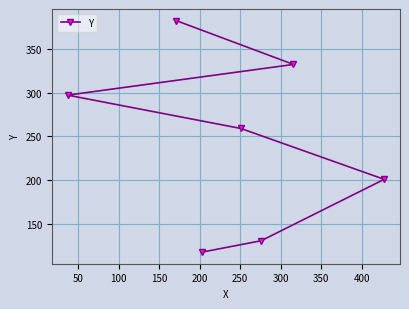

What is the value of the 5th point from the left?

131